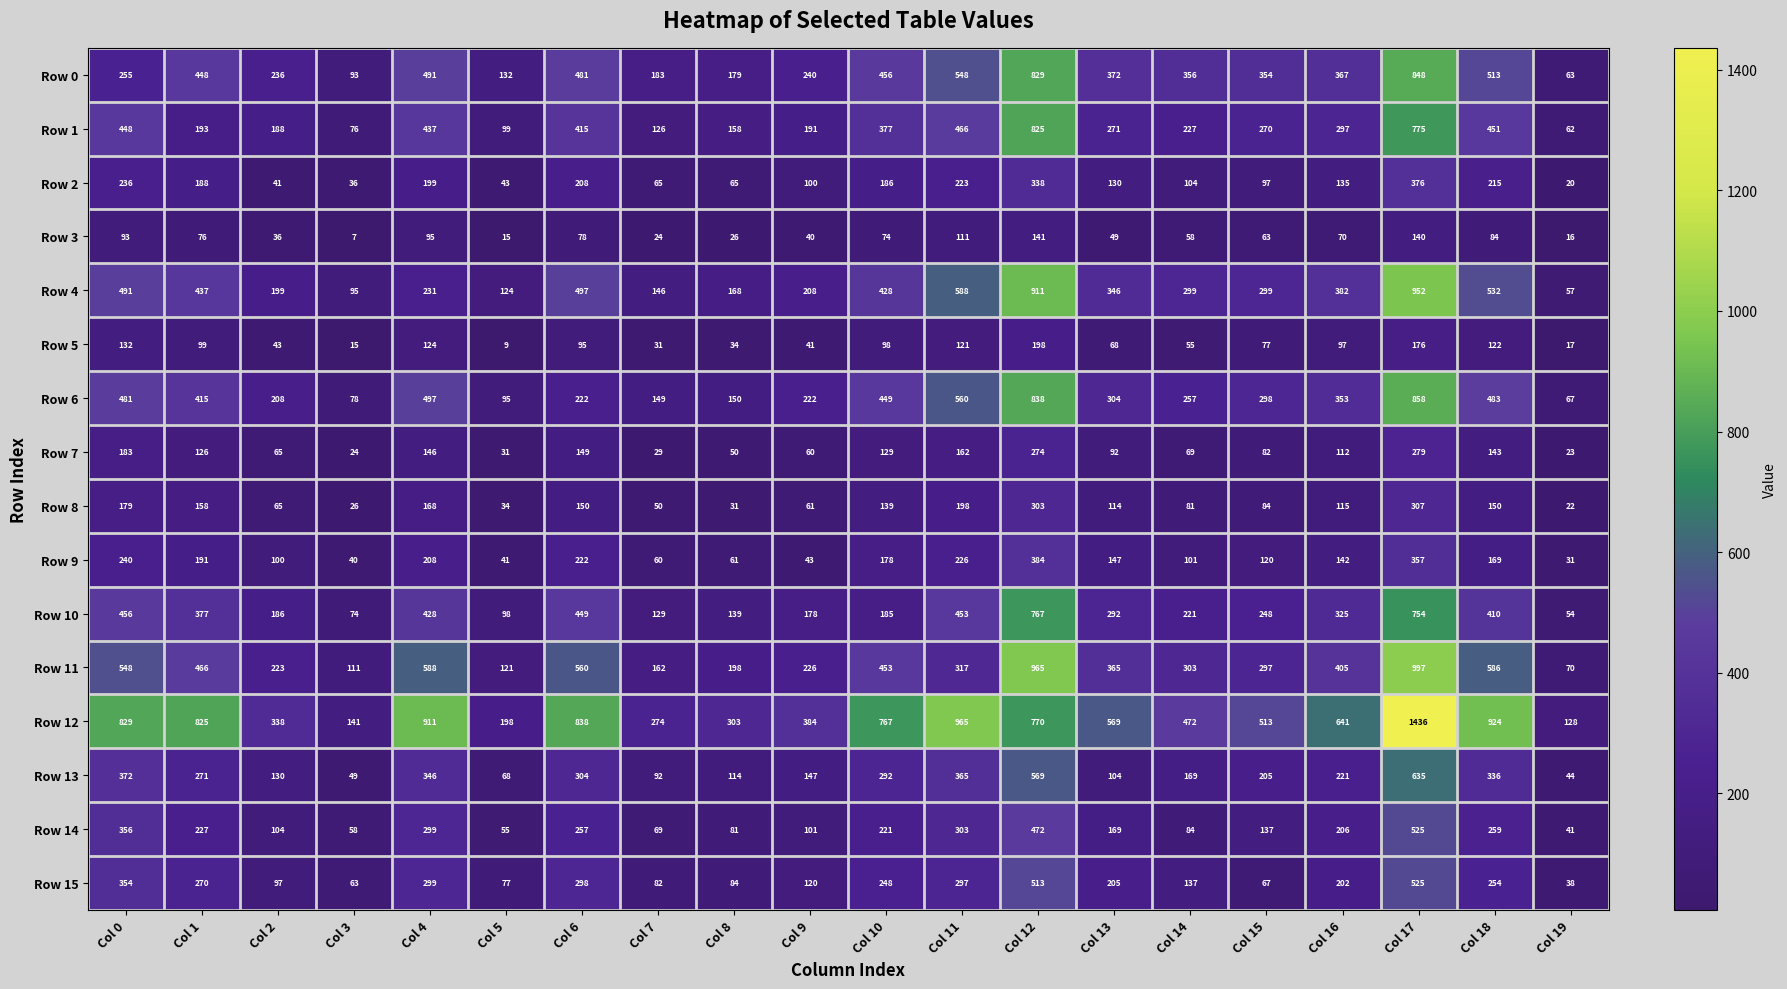

What is the difference between the Row 10 values at Col 1 and Col 7?

248